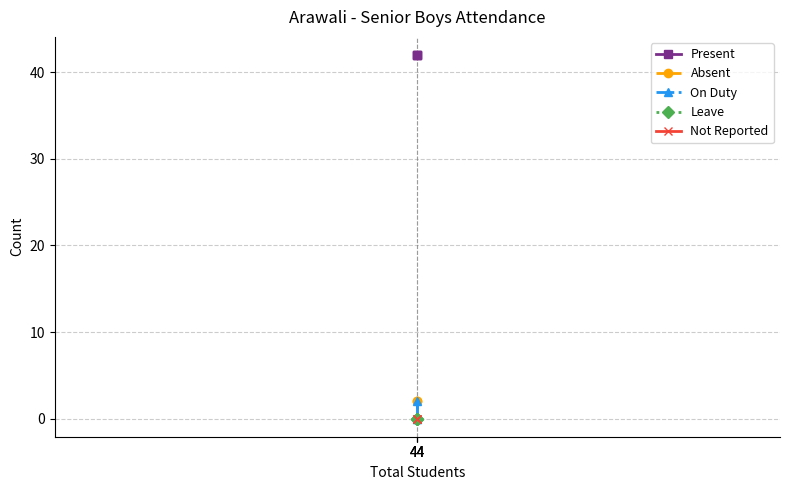

Is it true that On Duty equals 2 at 44?

True